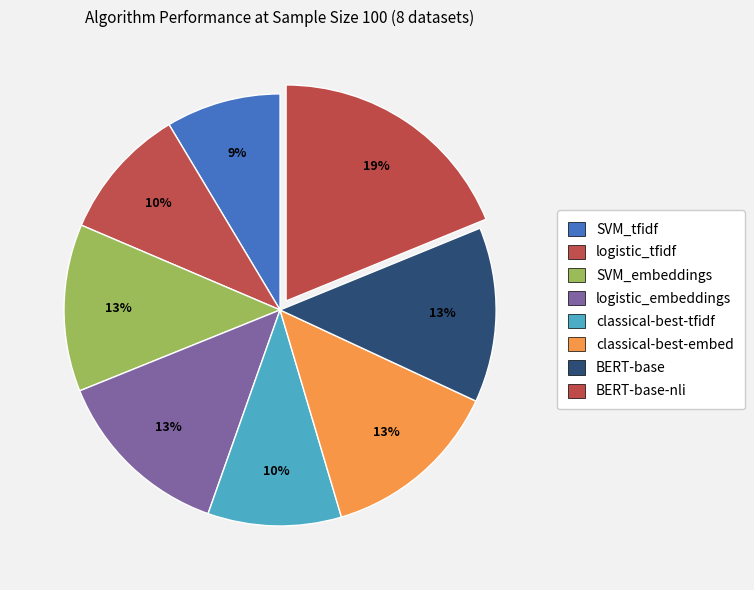

How many slices are in this pie chart?

8